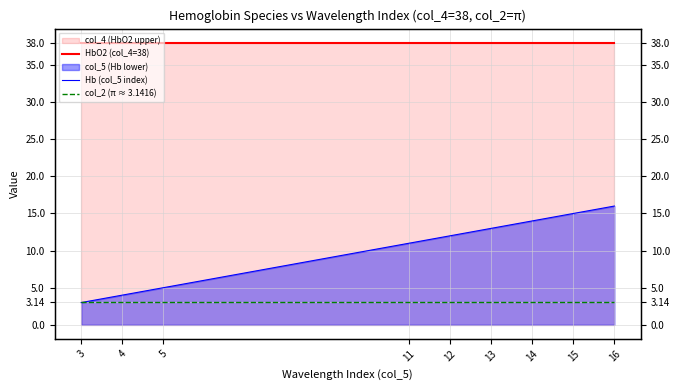

What is the difference between the highest and lowest values at 16?

34.9